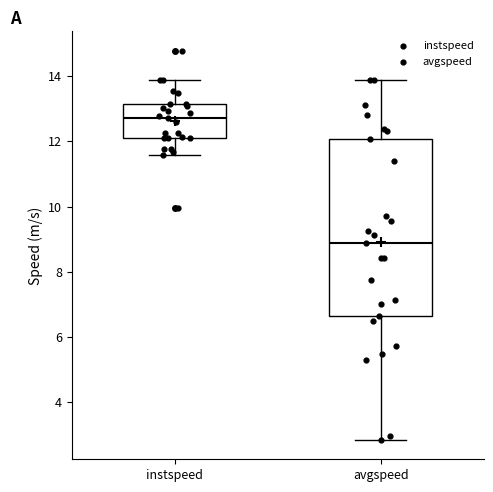

Reading left to right, transcribe this box plot: for each box, give where its median line is, the range the box spans, and where its two whiskers end, as read against the y-axis. The values are not printed on the chart, so give them approximately, as read against the axis.

instspeed: median 12.8, box 12.2 to 13.2, whiskers 11.6 to 13.8
avgspeed: median 8.8, box 6.6 to 12.0, whiskers 2.8 to 13.8